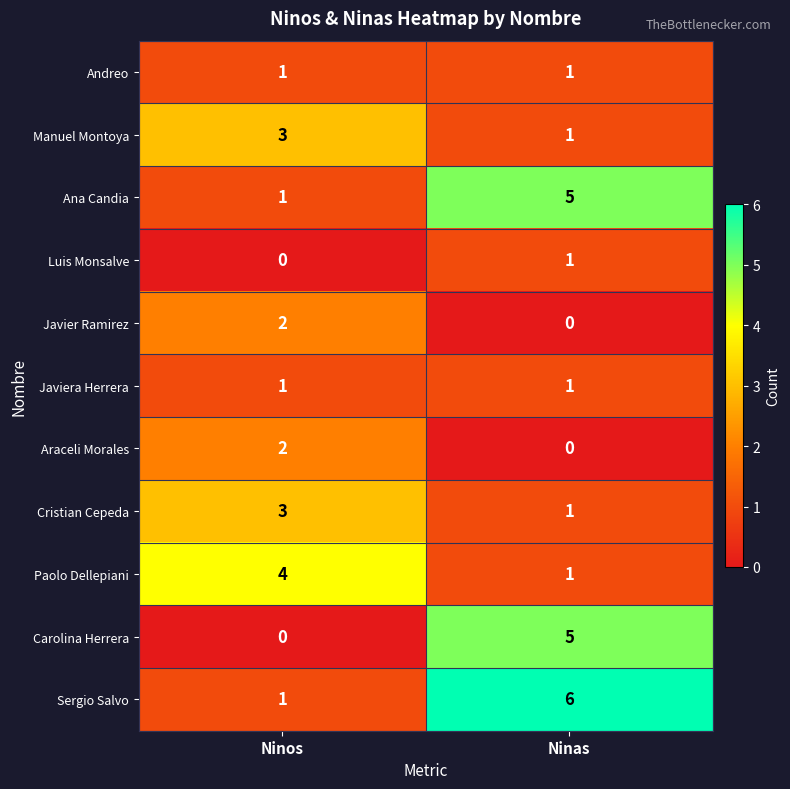

At how many categories does at least one series exceed 1?

2